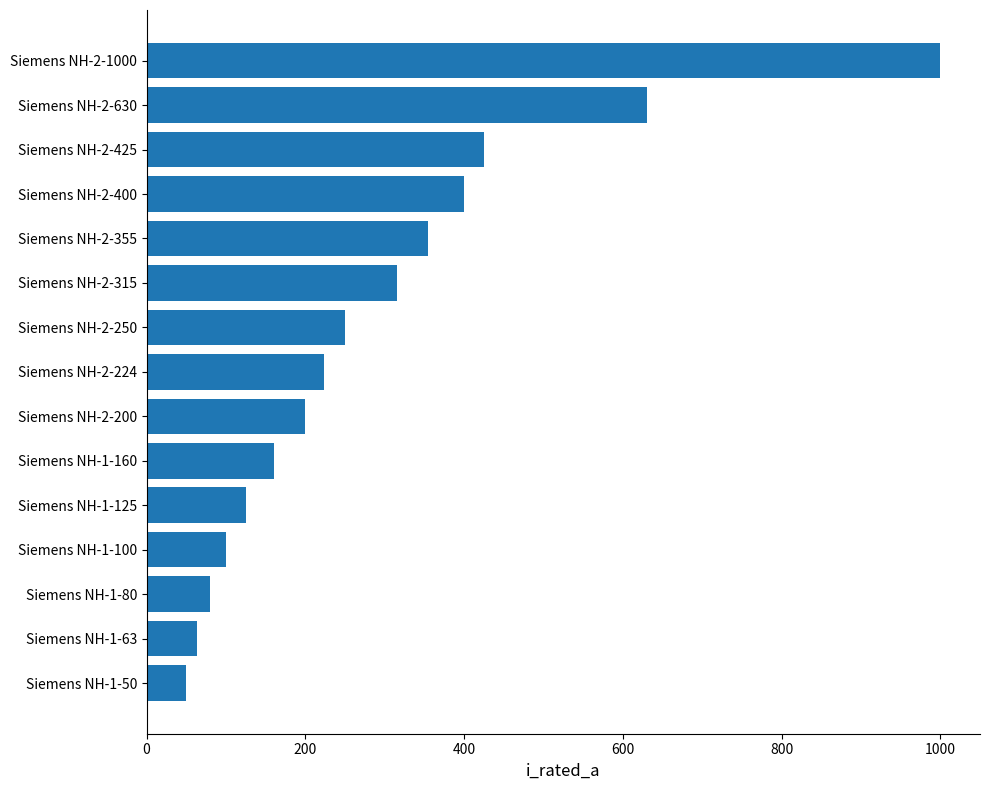

What is the value of the 3rd bar from the top?

425